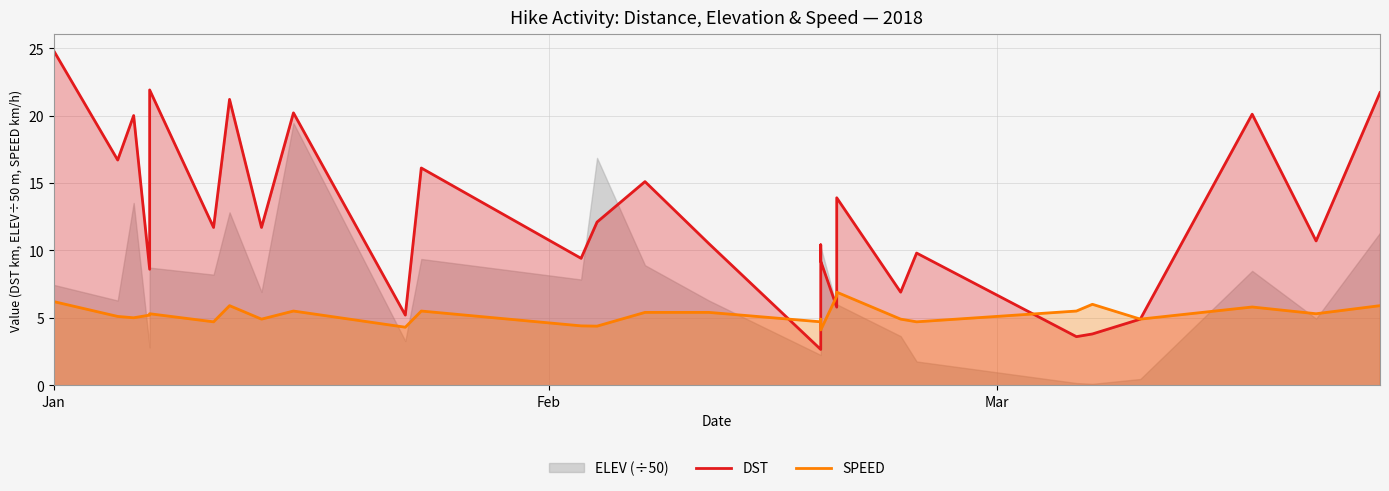

What is the highest value of the DST series?

24.8